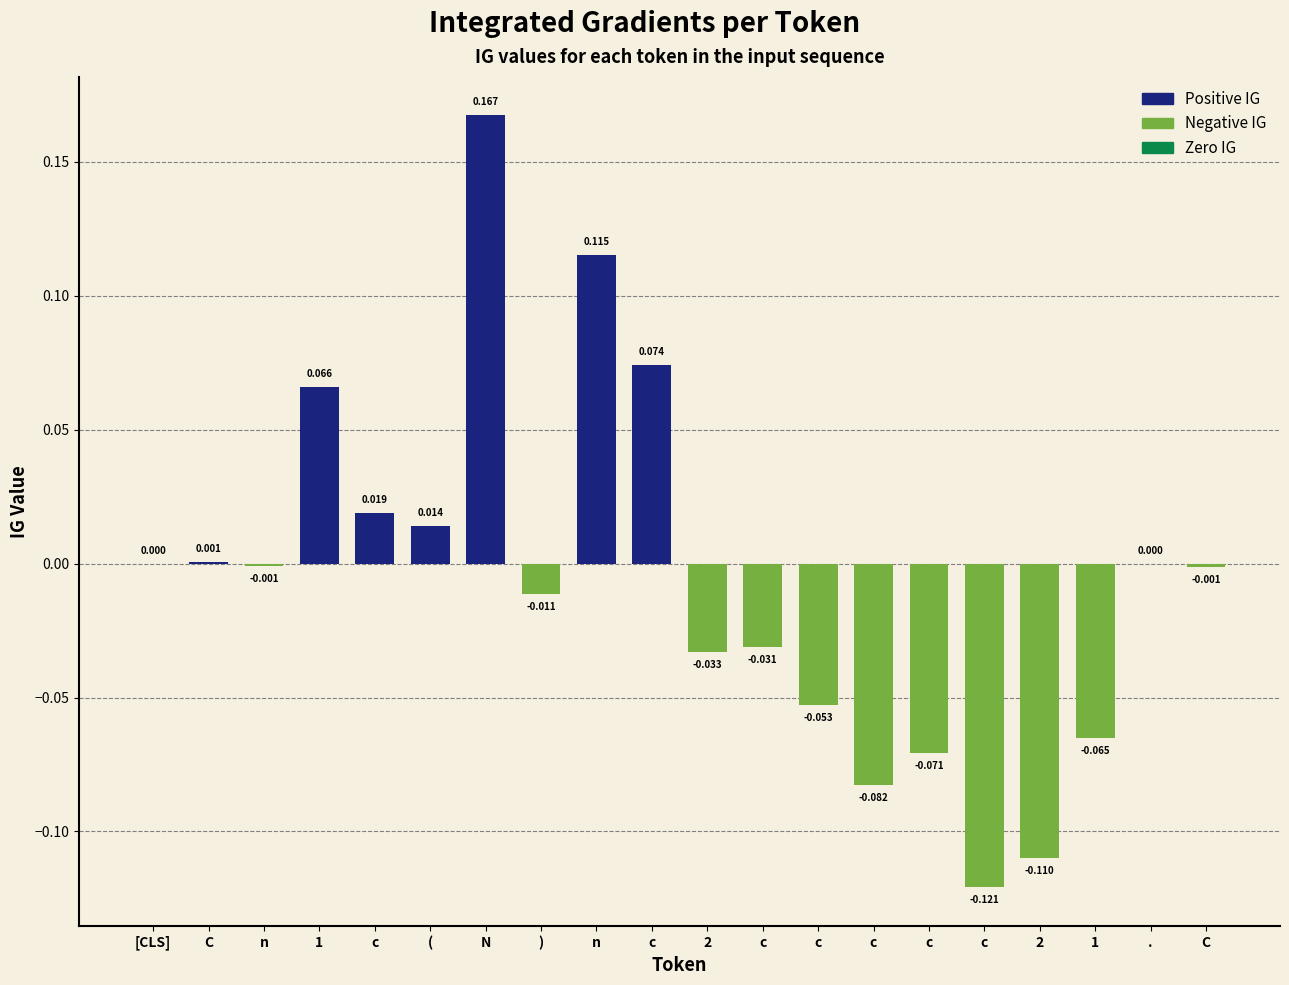

Count the number of data series in this chart.

1